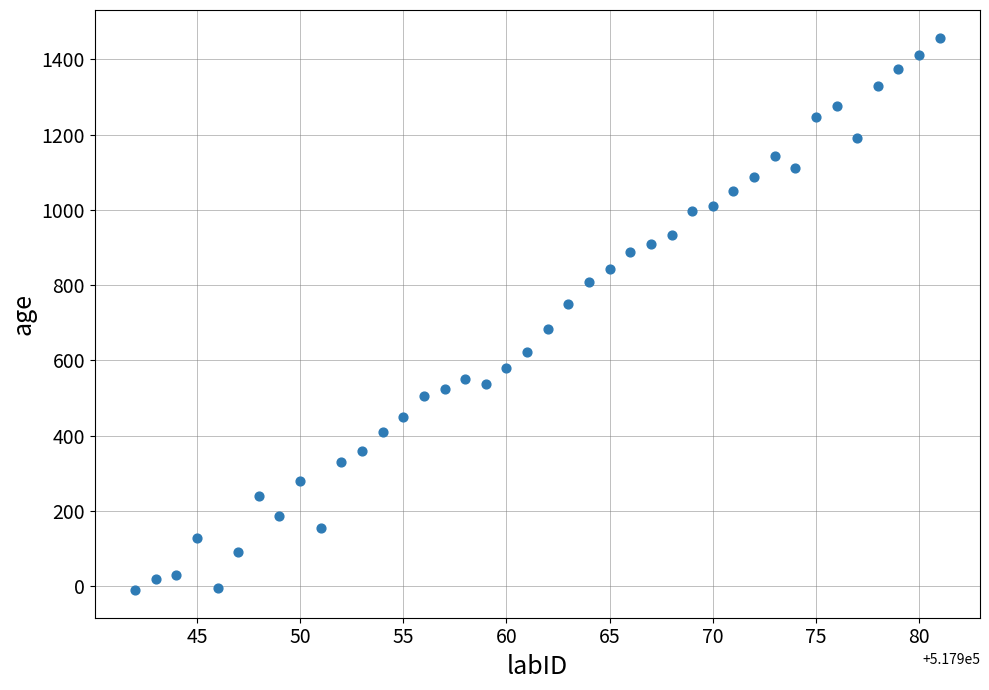

What is the range of Y values (max minus min)?

1469